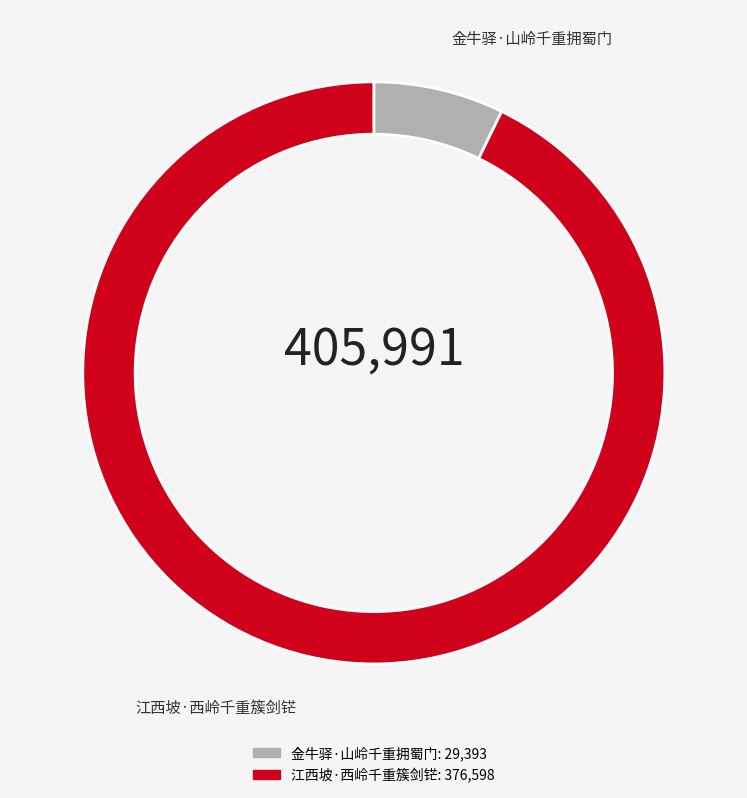

Is 金牛驿·山岭千重拥蜀门 the majority of the pie?

No